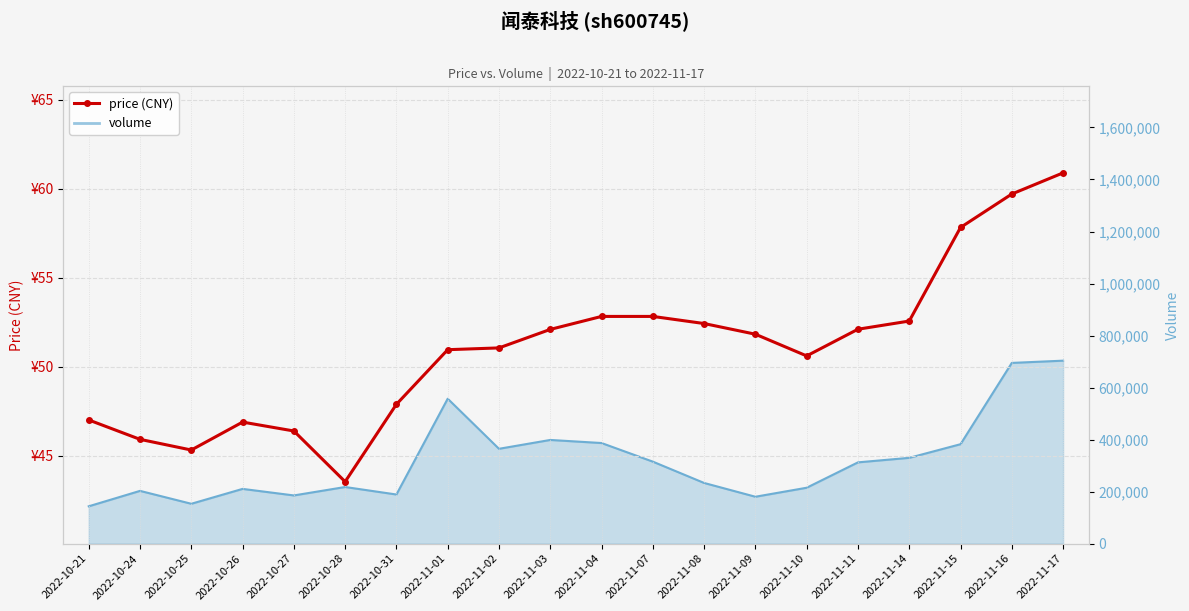

Rank the categories by value from highest to lowest.

2022-11-17, 2022-11-16, 2022-11-15, 2022-11-04, 2022-11-07, 2022-11-14, 2022-11-08, 2022-11-11, 2022-11-03, 2022-11-09, 2022-11-02, 2022-11-01, 2022-11-10, 2022-10-31, 2022-10-21, 2022-10-26, 2022-10-27, 2022-10-24, 2022-10-25, 2022-10-28